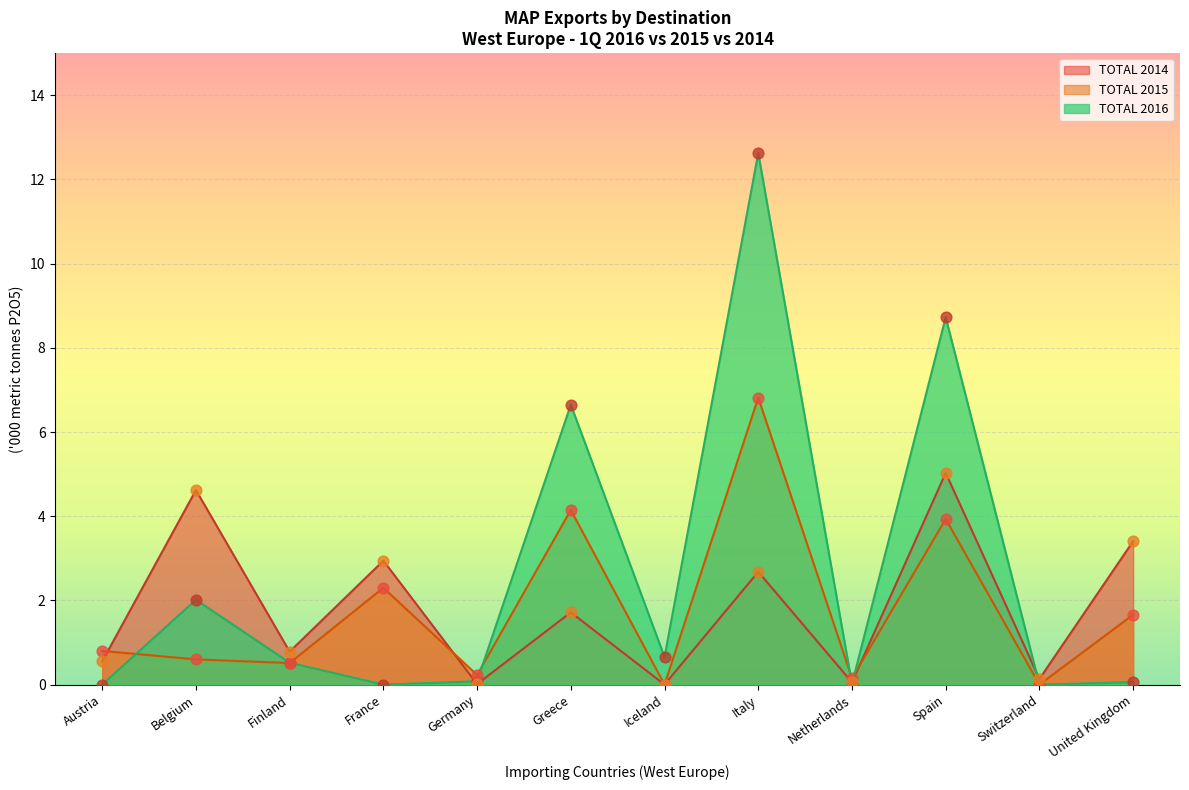

What are all the series names shown in the legend?

TOTAL 2016, TOTAL 2015